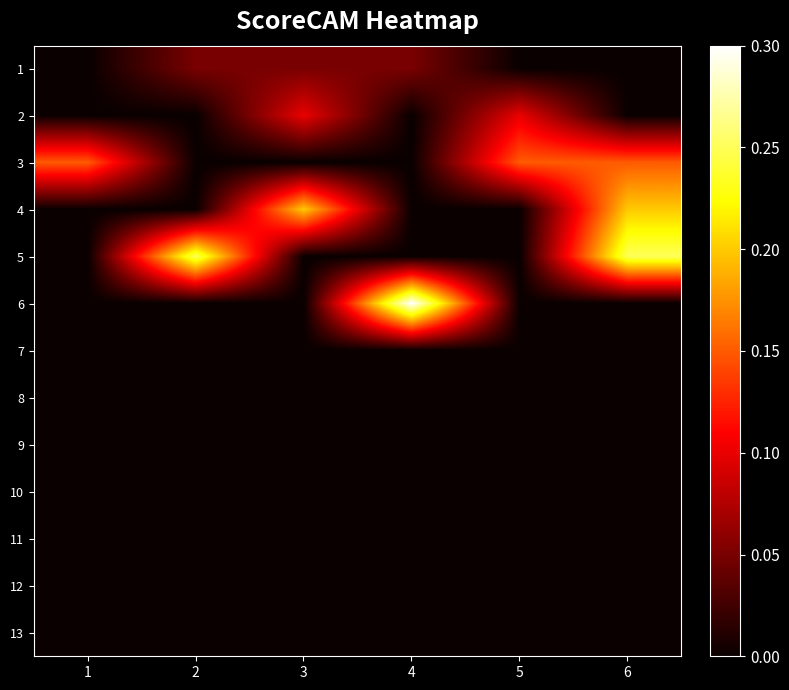

Which label corresponds to the largest value in the chart?

4